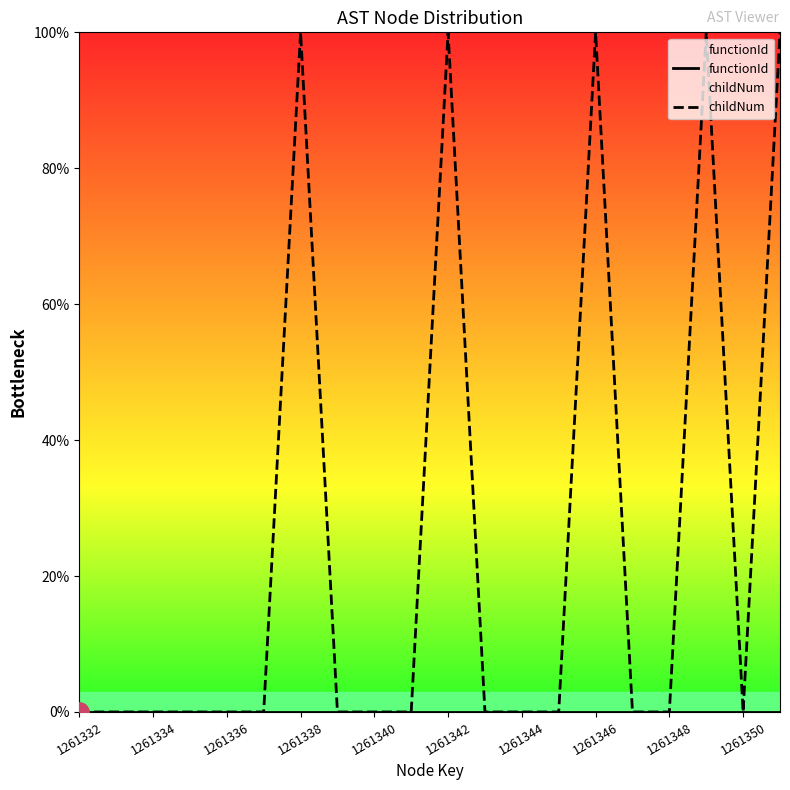

Is the value of functionId at 13 greater than the value of childNum at 1261336?

No